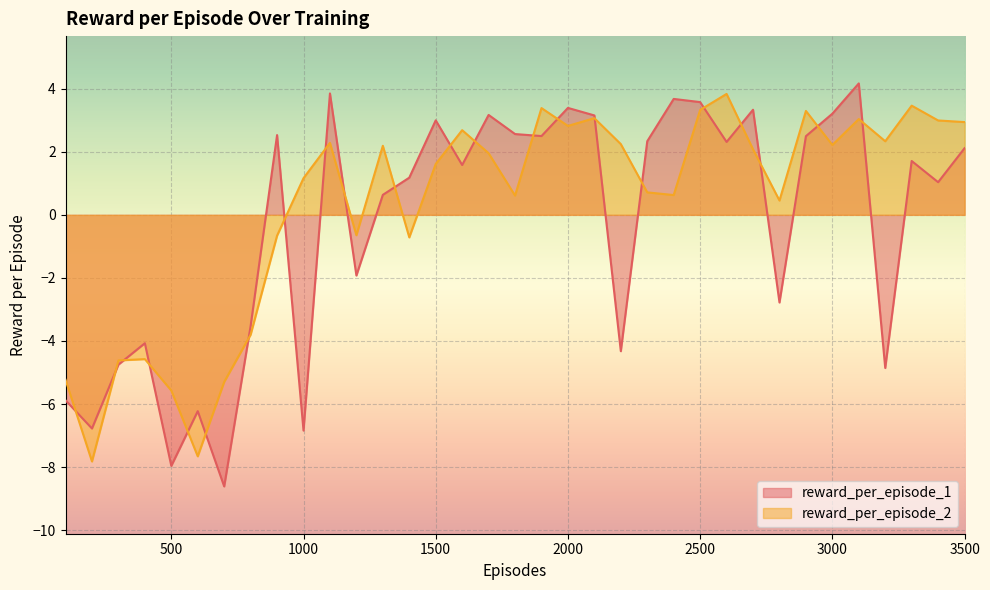

The reward_per_episode_2 series shows 0.6 at 1000. True or false?

False